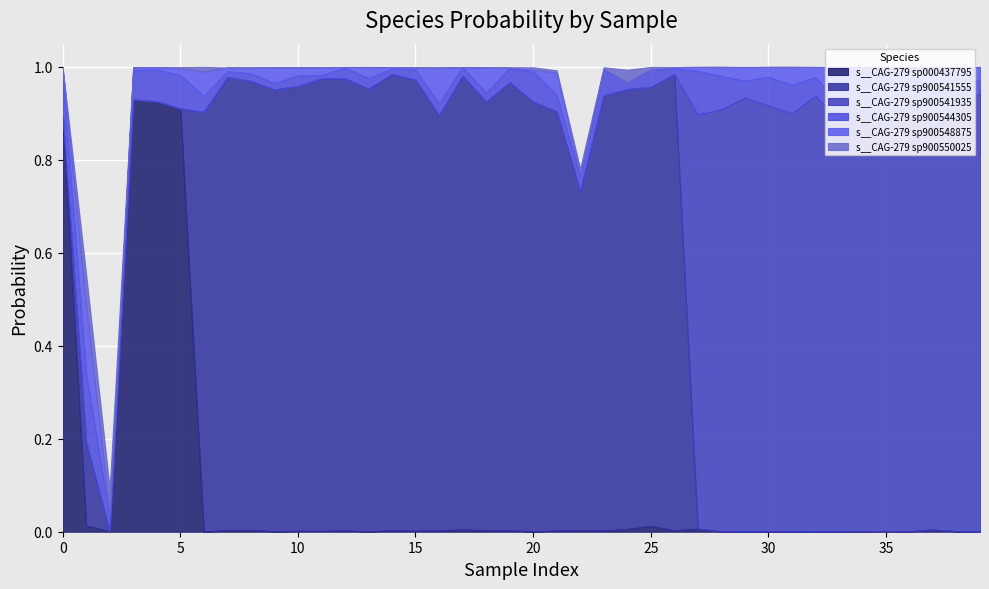

The value of s__CAG-279 sp900548875 at 5 is 0.0. True or false?

False